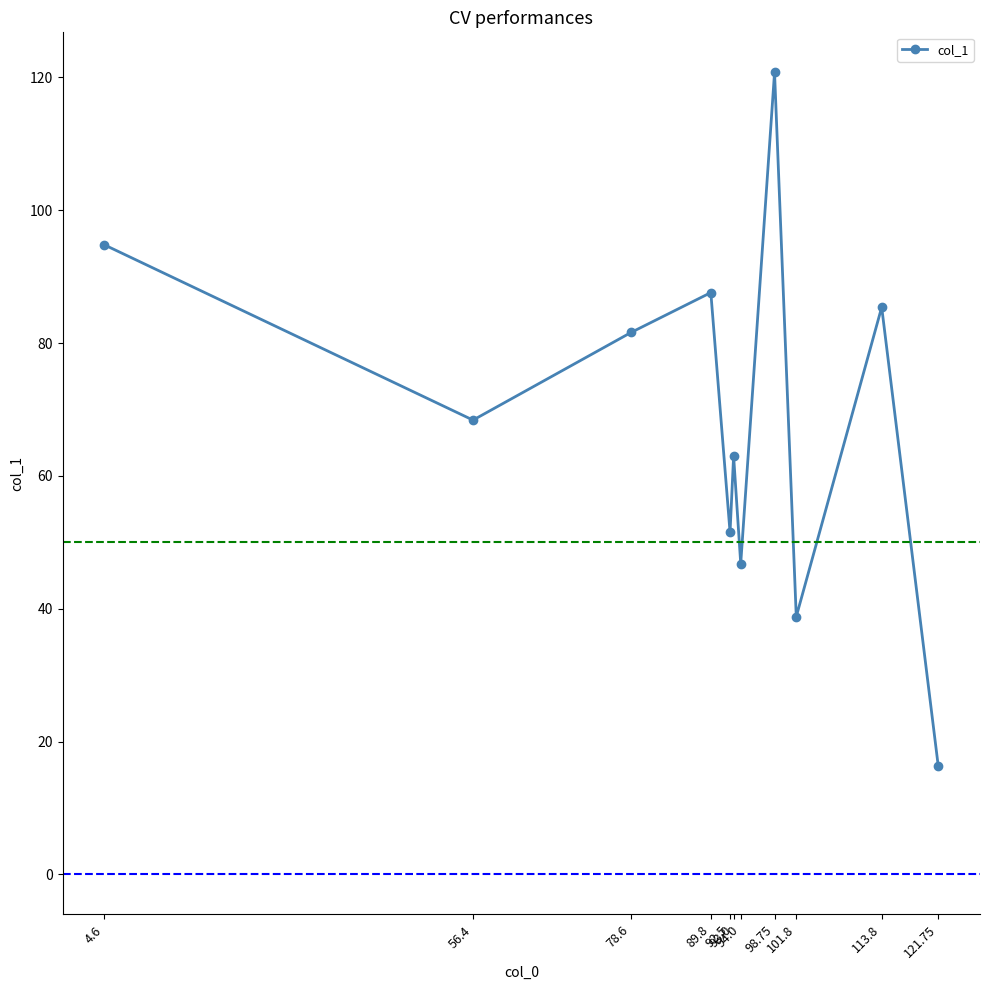

The value at 101.8 is 55.8. True or false?

False